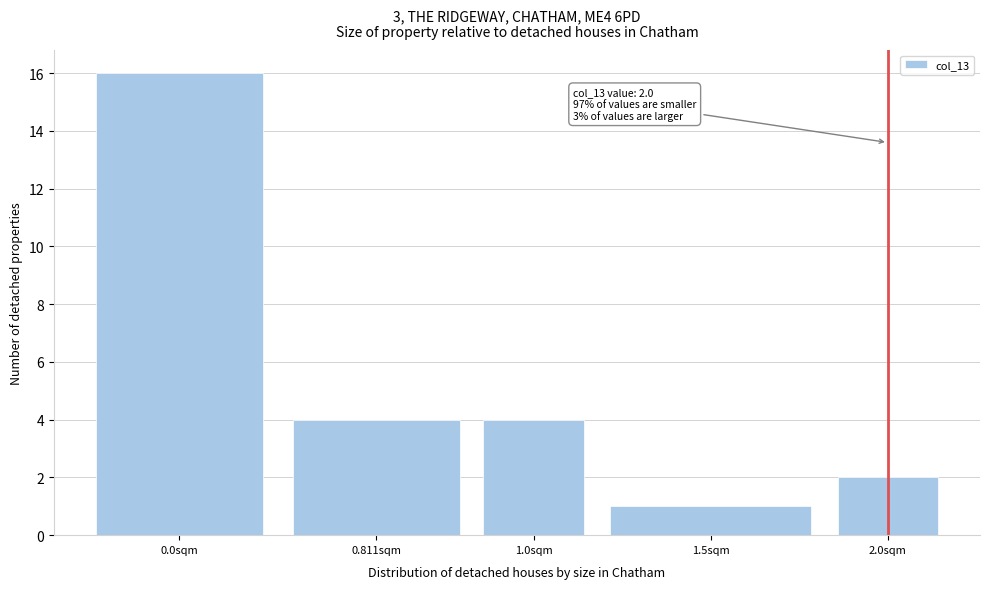

Reading left to right, transcribe all the data shown in this chart.

16	4	4	1	2